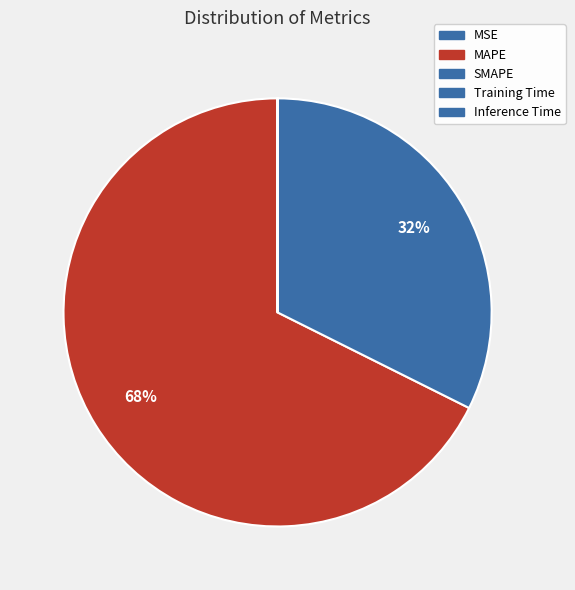

To the nearest percent, what is the difference between the largest and smallest slice percentages?

68%